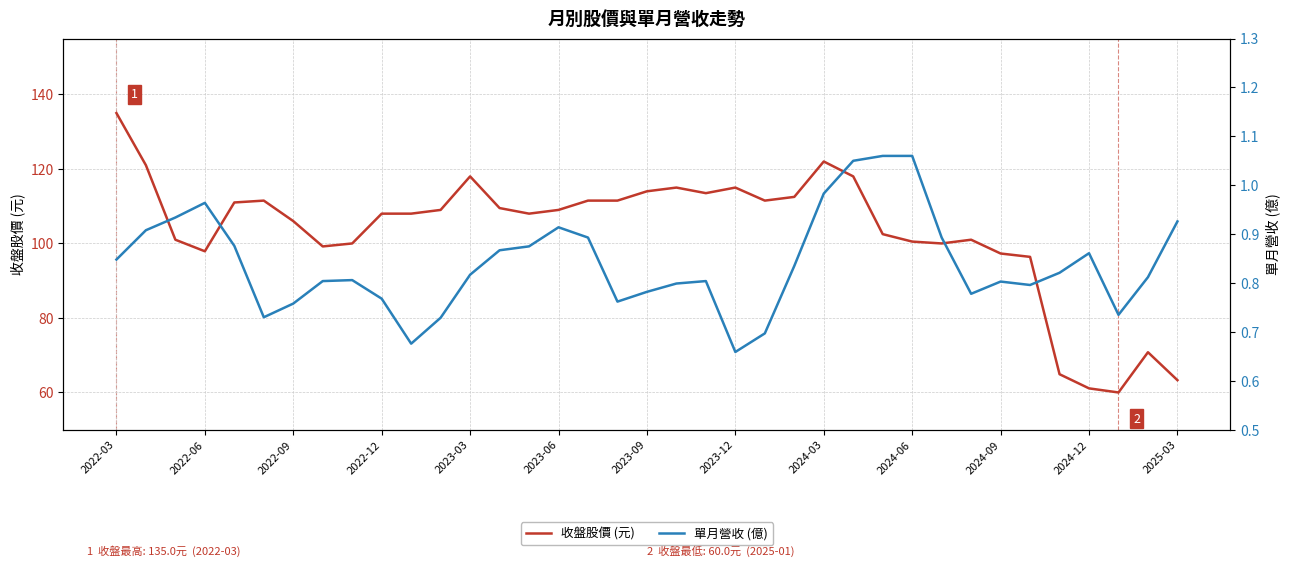

Reading left to right, extract all data points from this chart.

收盤股價 (元): 135.0	121.0	101.0	97.9	111.0	111.5	106.0	99.2	100.0	108.0	108.0	109.0	118.0	109.5	108.0	109.0	111.5	111.5	114.0	115.0	113.5	115.0	111.5	112.5	122.0	118.0	102.5	100.5	100.0	101.0	97.3	96.4	64.9	61.1	60.0	70.8	63.3
單月營收 (億): 0.8	0.9	0.9	1.0	0.9	0.7	0.8	0.8	0.8	0.8	0.7	0.7	0.8	0.9	0.9	0.9	0.9	0.8	0.8	0.8	0.8	0.7	0.7	0.8	1.0	1.1	1.1	1.1	0.9	0.8	0.8	0.8	0.8	0.9	0.7	0.8	0.9